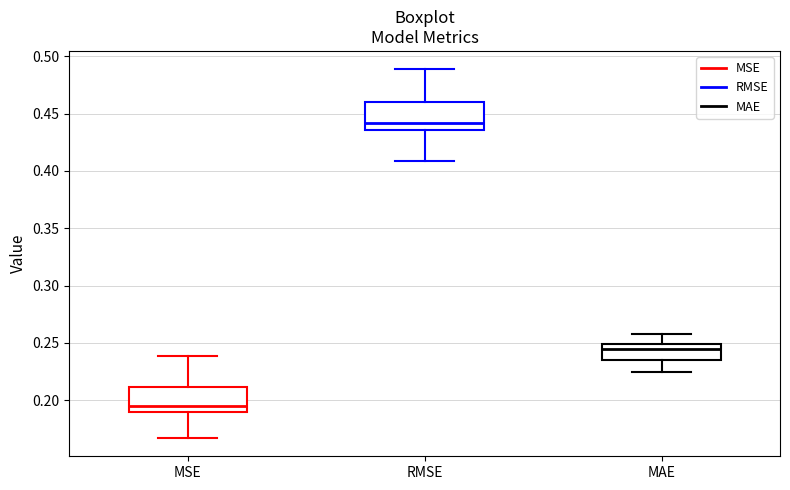

Reading left to right, read every box against the y-axis: the position of its median line, the range the box covers, and the ends of its whiskers. The values are not printed on the chart, so give them approximately, as read against the axis.

MSE: median 0.195, box 0.190 to 0.210, whiskers 0.165 to 0.240
RMSE: median 0.440, box 0.435 to 0.460, whiskers 0.410 to 0.490
MAE: median 0.245, box 0.235 to 0.250, whiskers 0.225 to 0.260